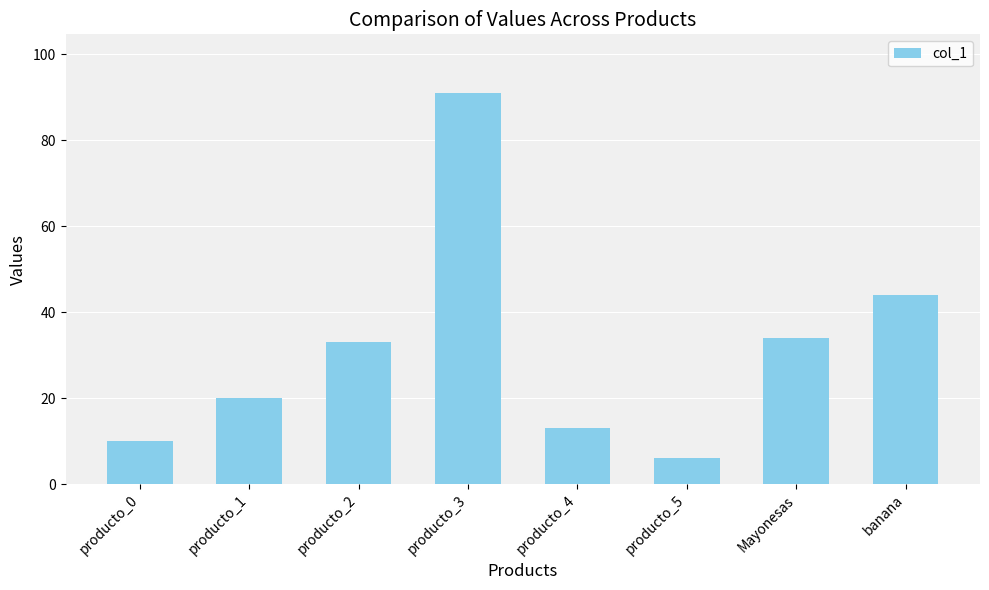

Is it true that the value at producto_2 is 58?

False